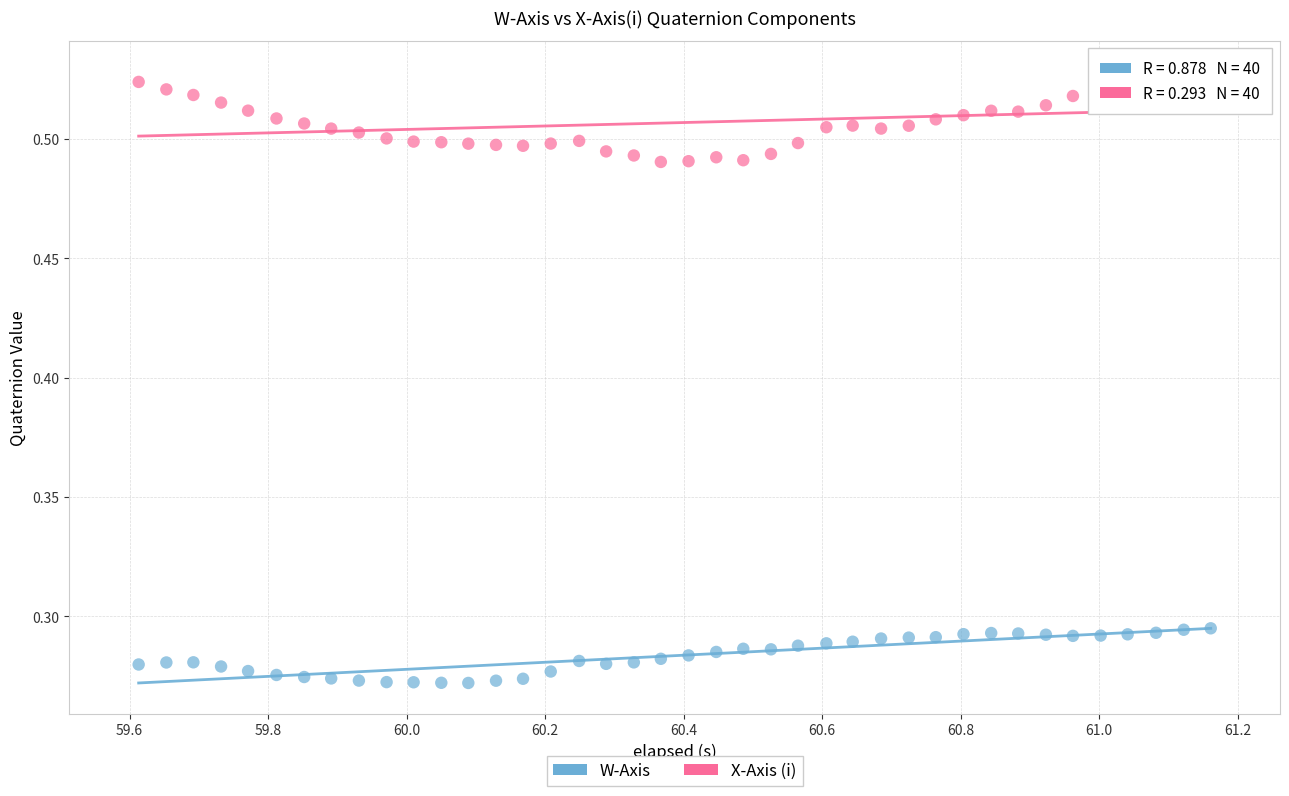

Which series contains the lowest Y value?

W-Axis